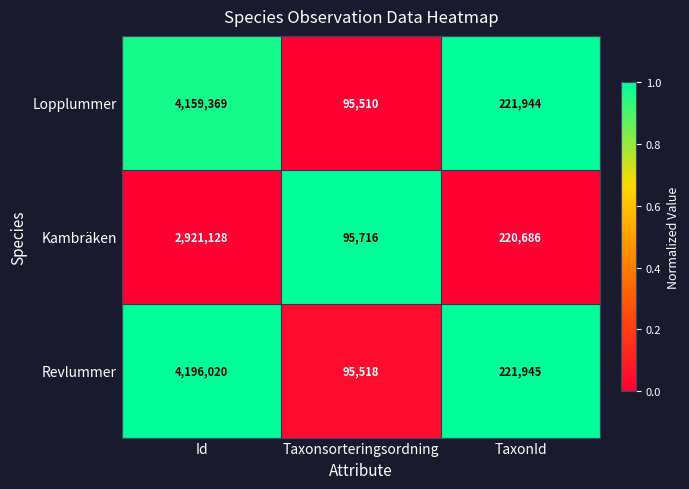

What is the spread (max minus min) of values at Taxonsorteringsordning?

206